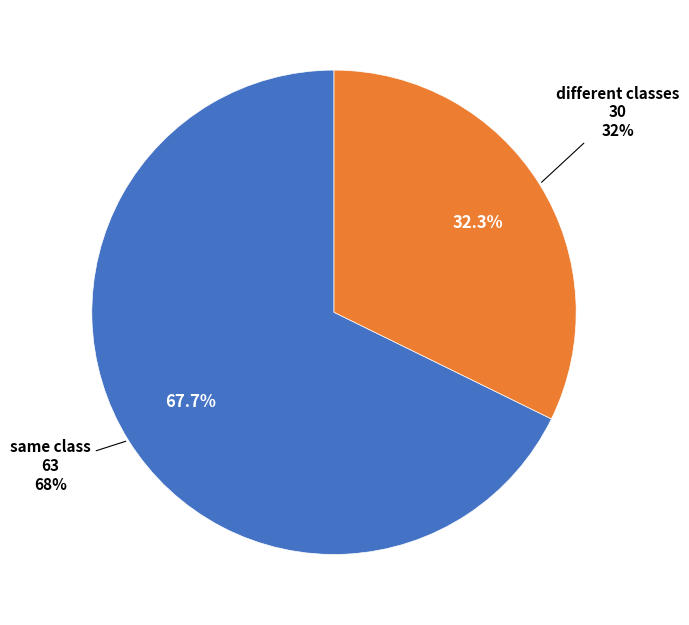

Rank the categories by value from lowest to highest.

different classes, same class